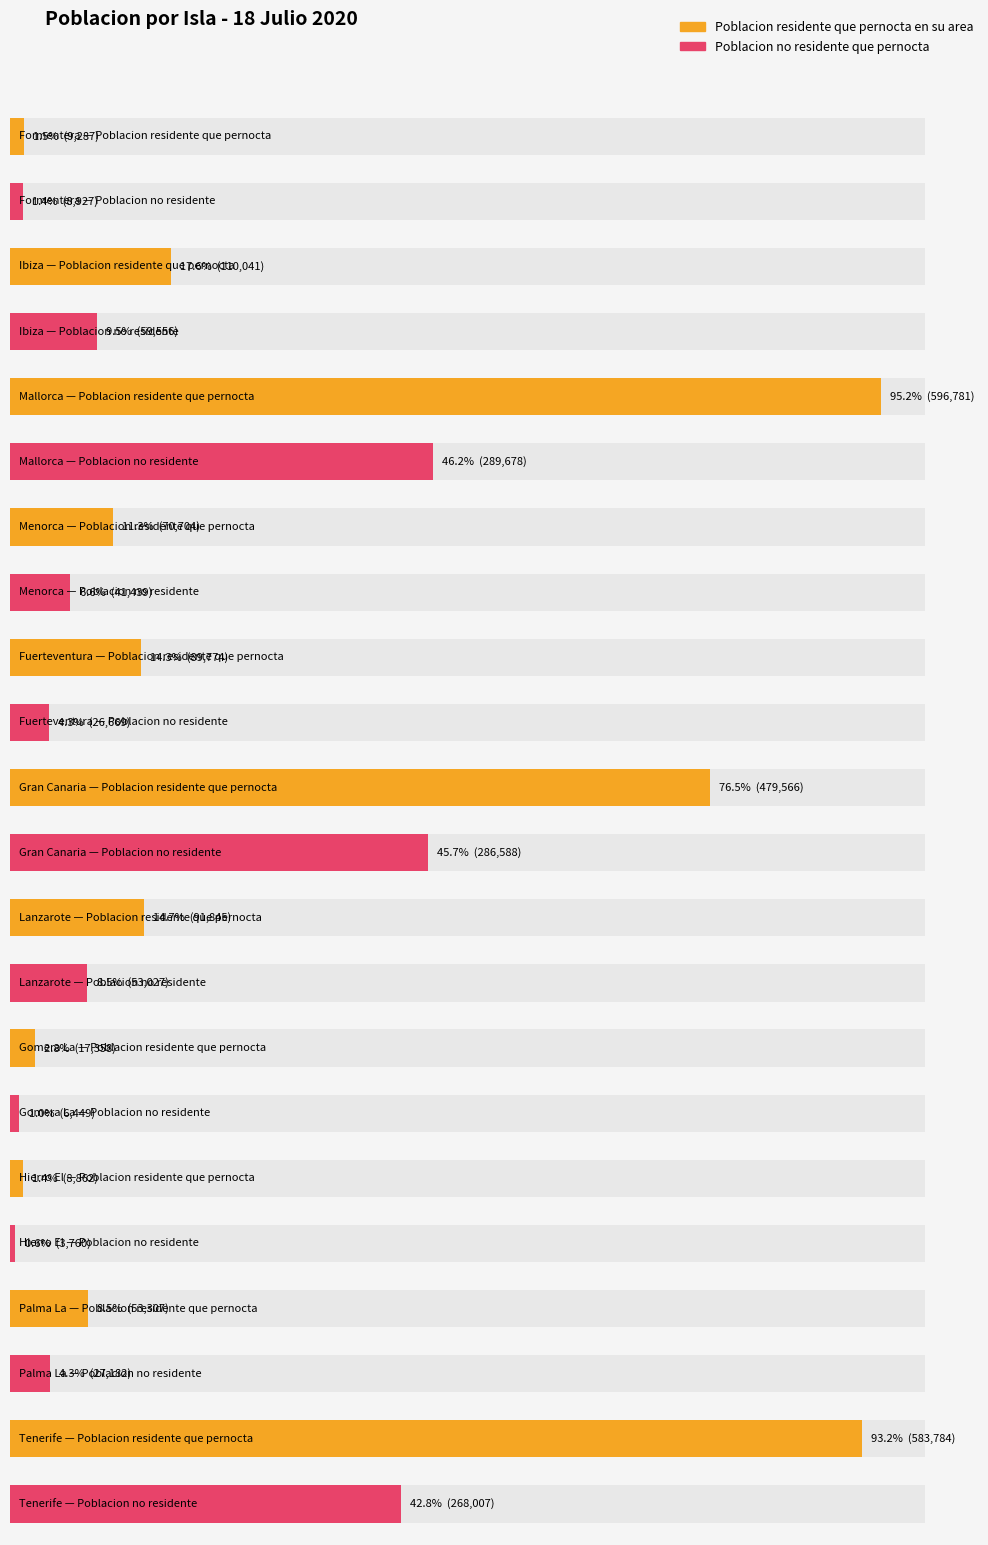

At which category is the sum across all series the highest?

Mallorca